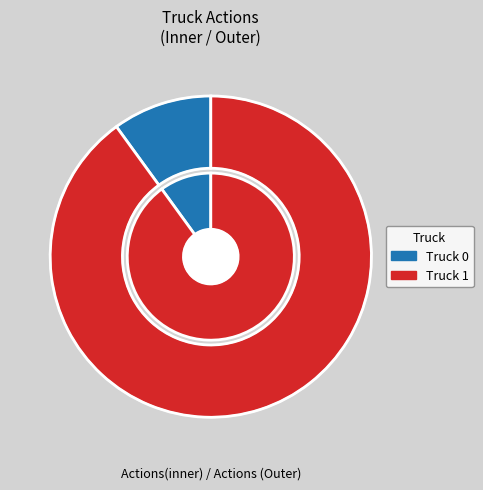

What is the change in value from Truck 0 to Truck 1?

+16